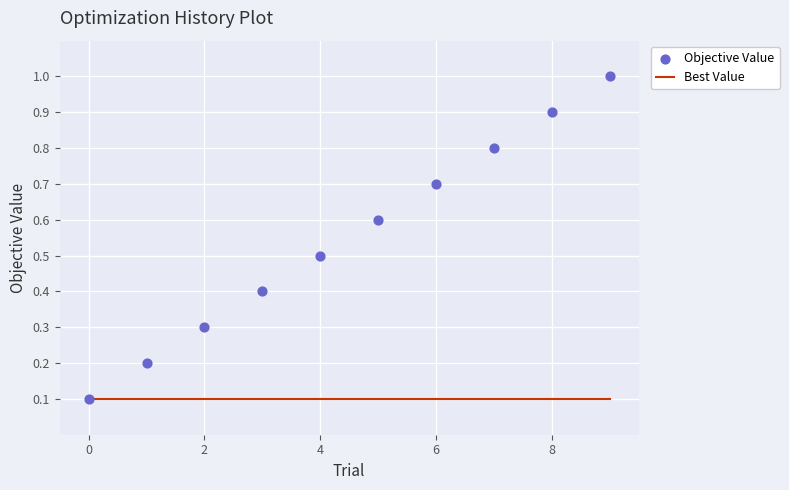

What are all the series names shown in the legend?

Best Value, Objective Value